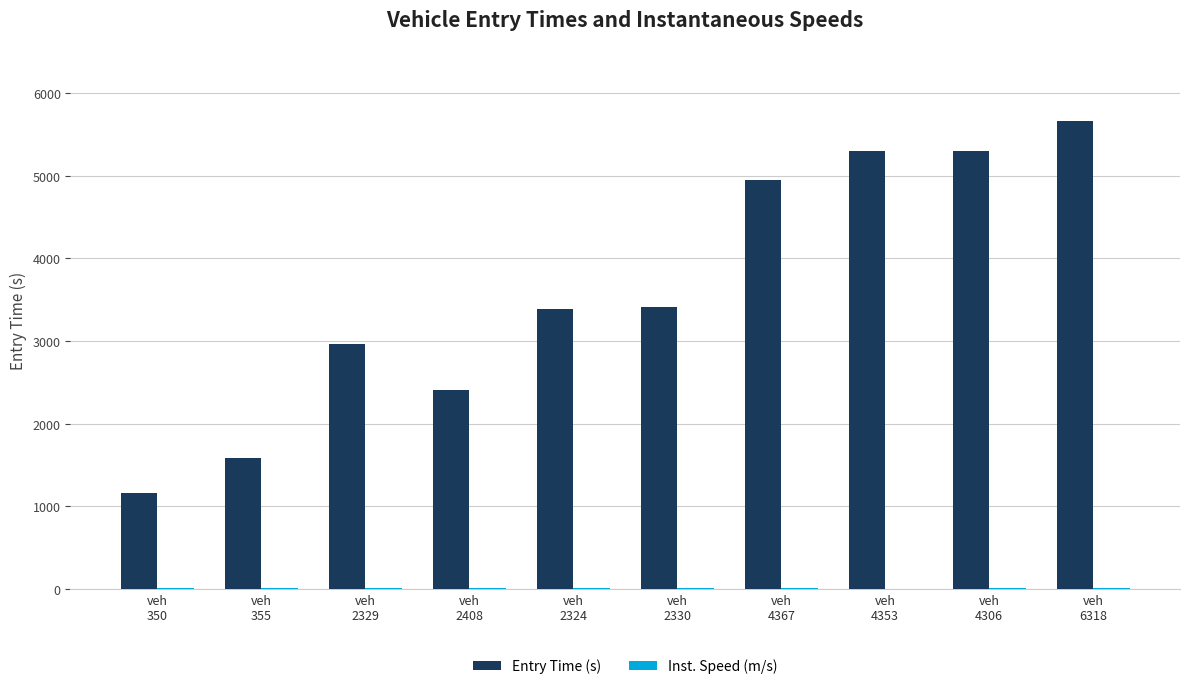

What is the sum of all Entry Time (s) values?

36112.9